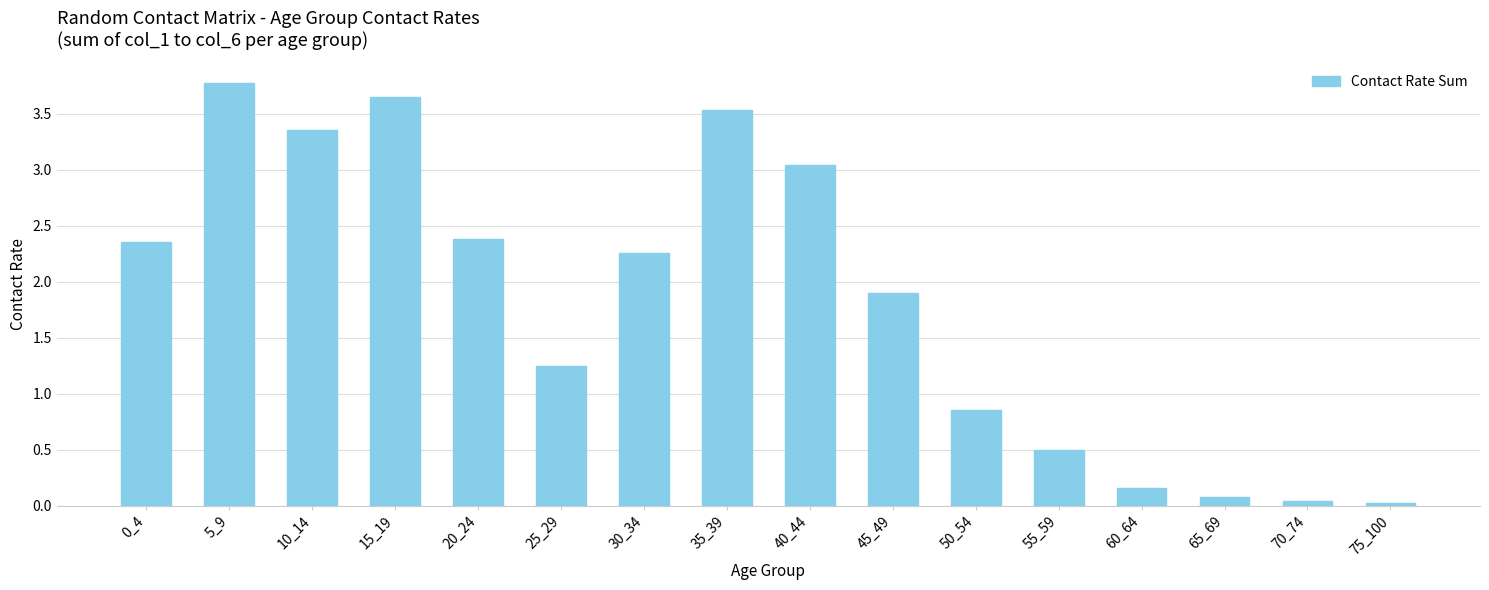

Where is the data nearest to the value 1?

50_54